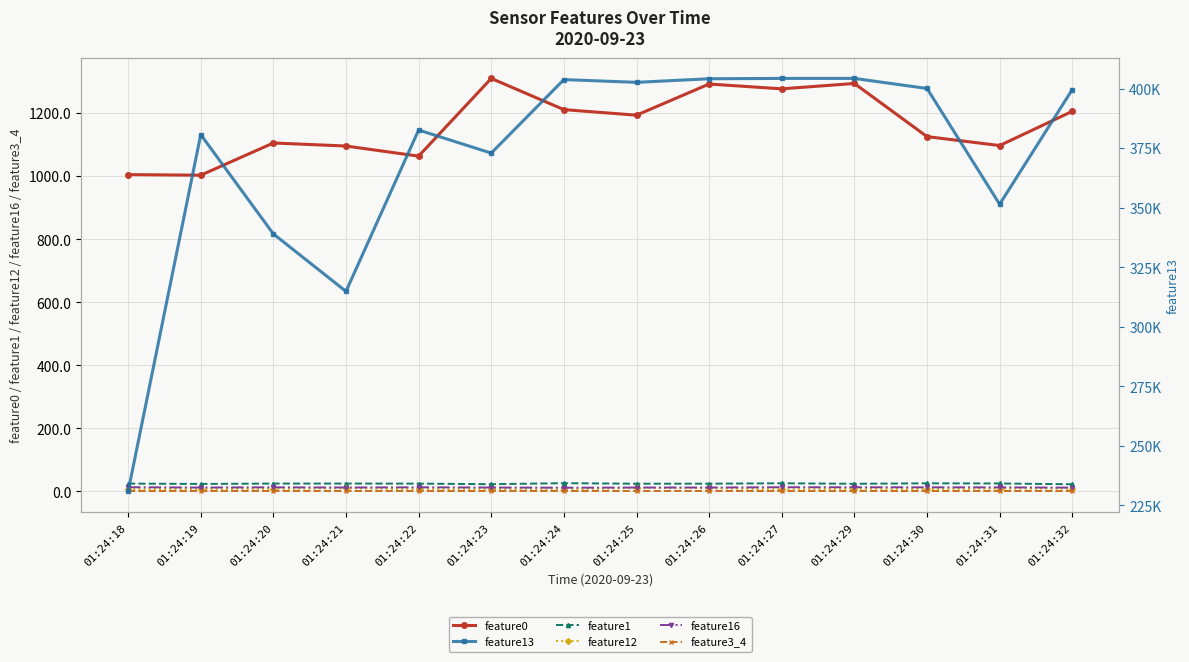

In feature12, how many points are lower than both neighbors (excluding endpoints)?

4